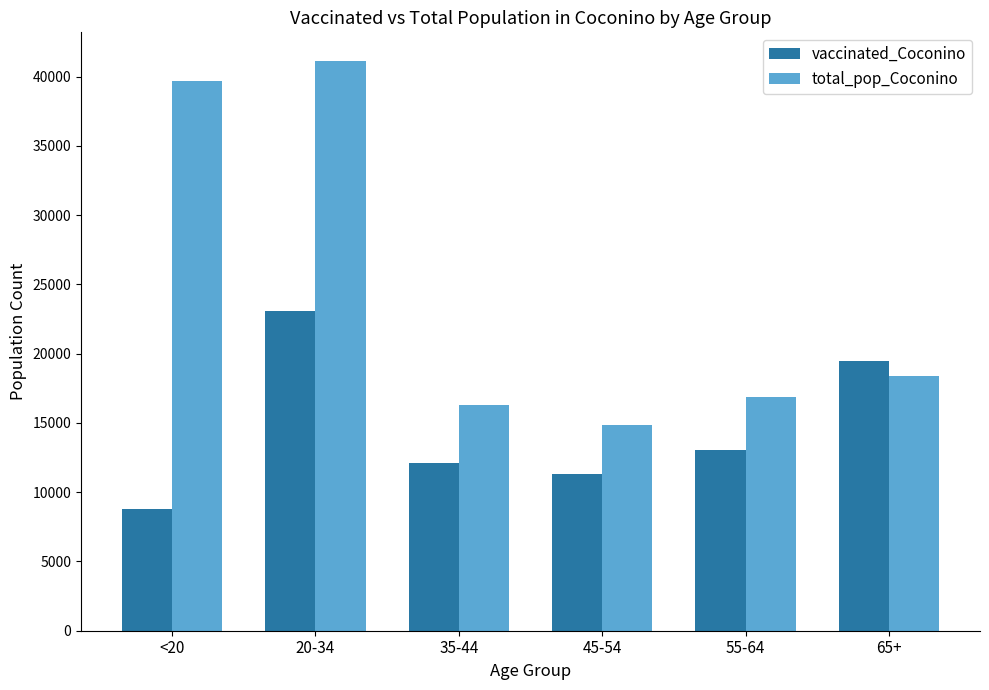

What is the difference between the vaccinated_Coconino values at 20-34 and 65+?

3565